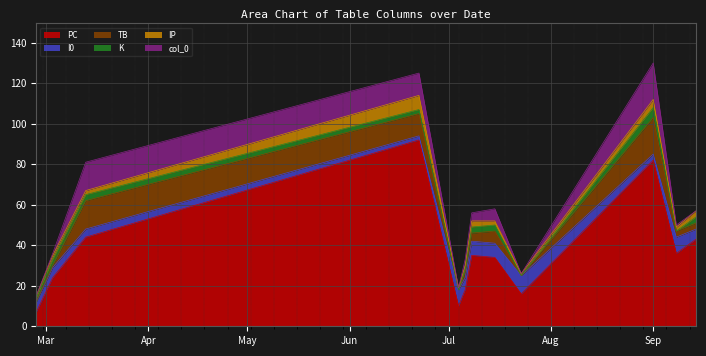

What is the highest value of the PC series?

92